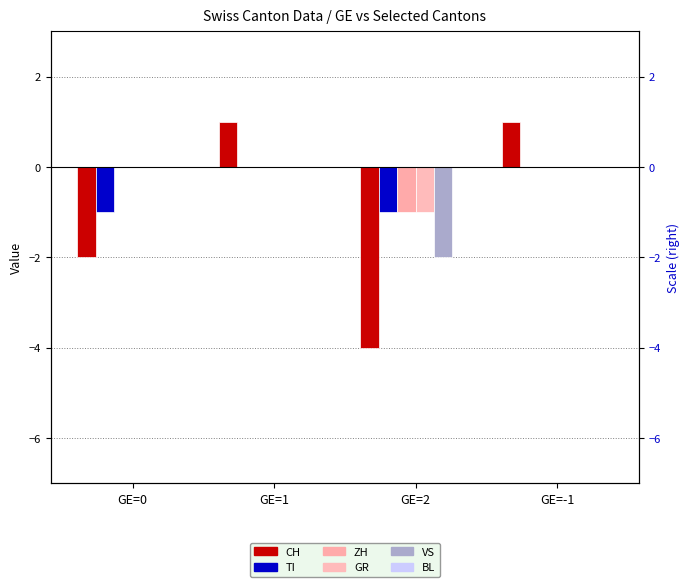

Reading left to right, what are all the values shown in this chart?

CH: GE=0=-2	GE=1=1	GE=2=-4	GE=-1=1
TI: GE=0=-1	GE=1=0	GE=2=-1	GE=-1=0
ZH: GE=0=0	GE=1=0	GE=2=-1	GE=-1=0
GR: GE=0=0	GE=1=0	GE=2=-1	GE=-1=0
VS: GE=0=0	GE=1=0	GE=2=-2	GE=-1=0
BL: GE=0=0	GE=1=0	GE=2=0	GE=-1=0